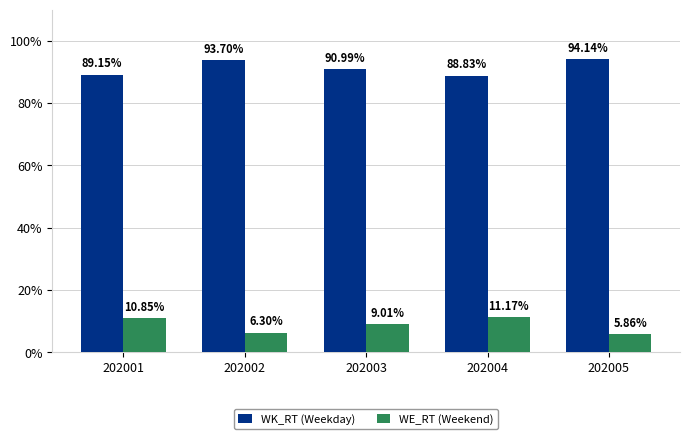

The value of WK_RT (Weekday) at 202005 is 94.1. True or false?

True